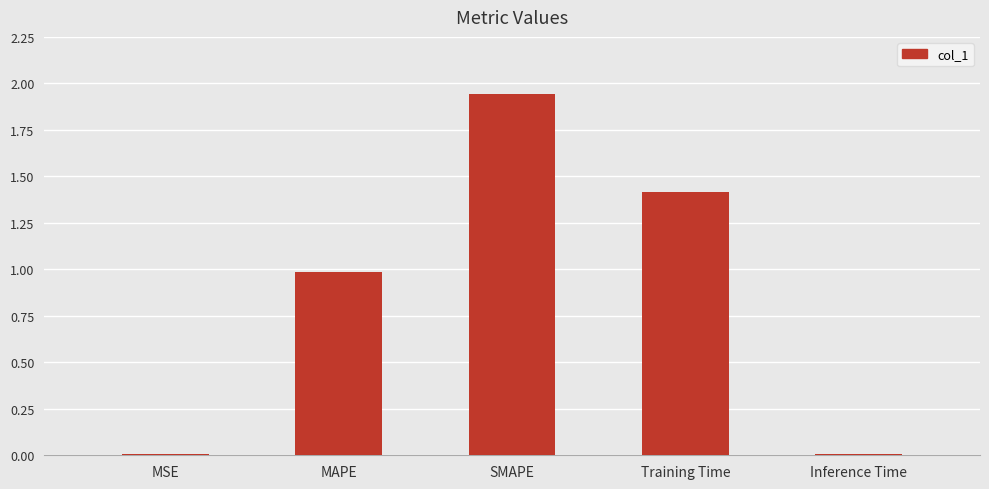

Read the value at MAPE.

1.0